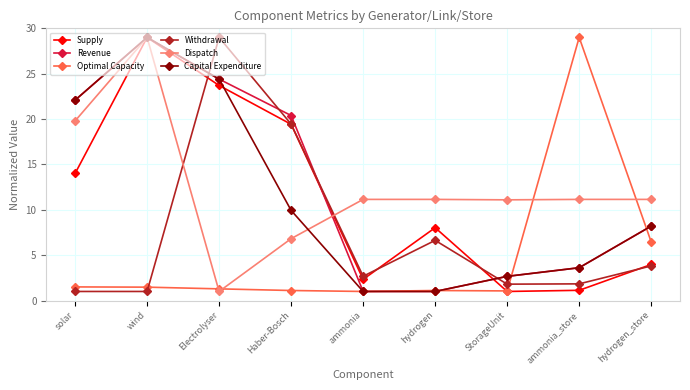

What is the maximum value shown in the chart?

29.0